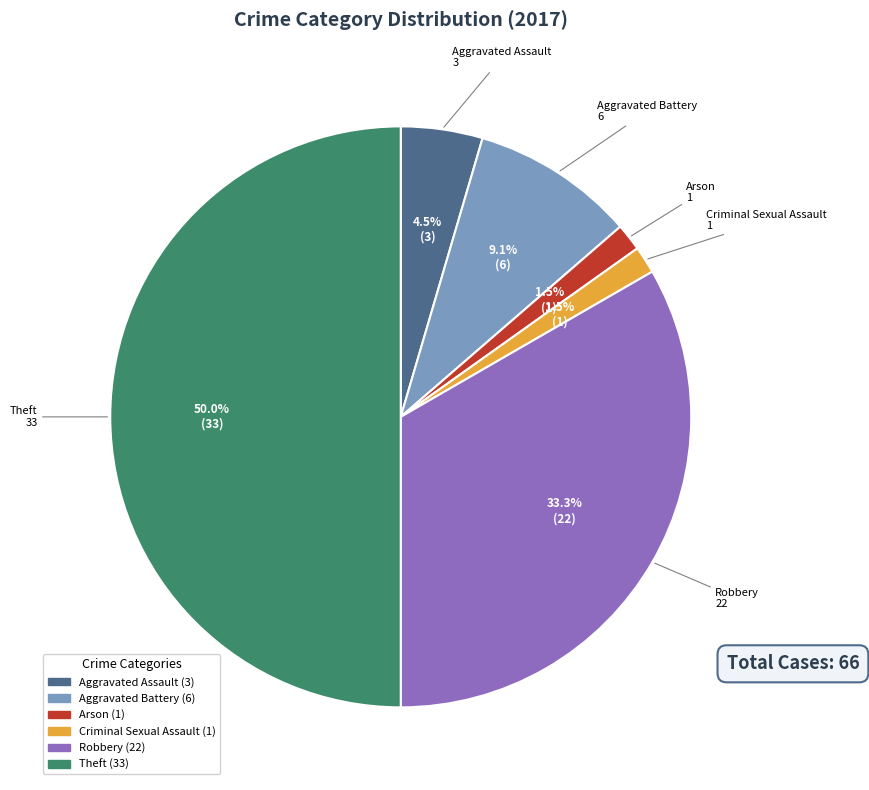

How many segments does this pie chart have?

6